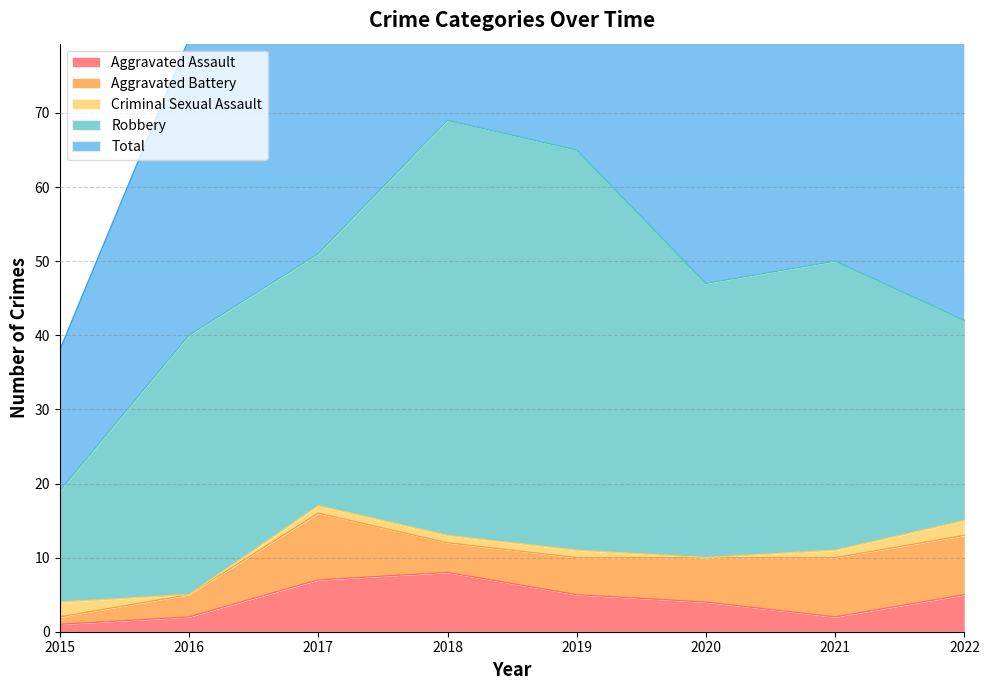

At which category does Total reach its first local valley?

2020